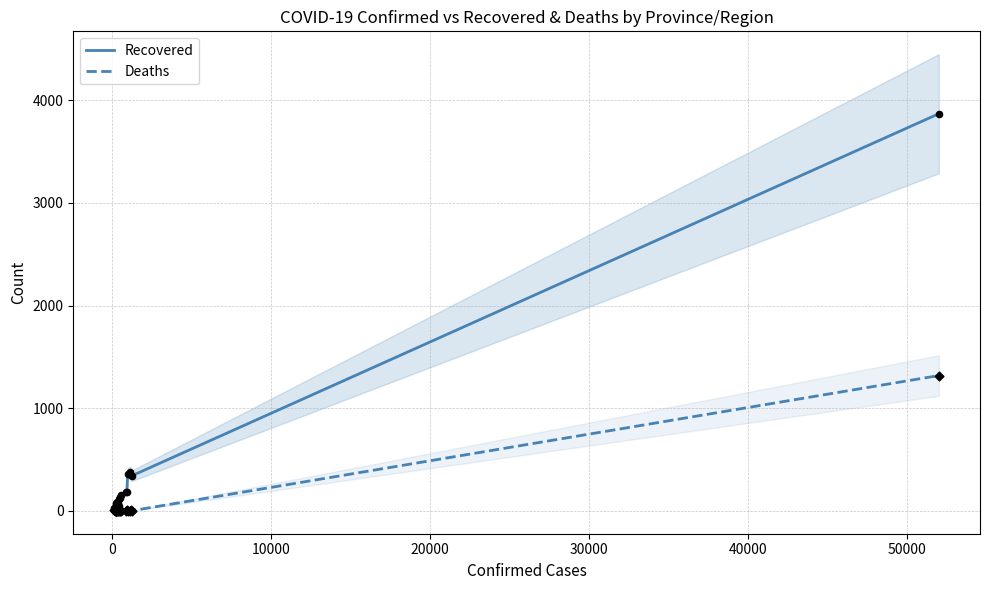

What are all the series names shown in the legend?

Recovered, Deaths